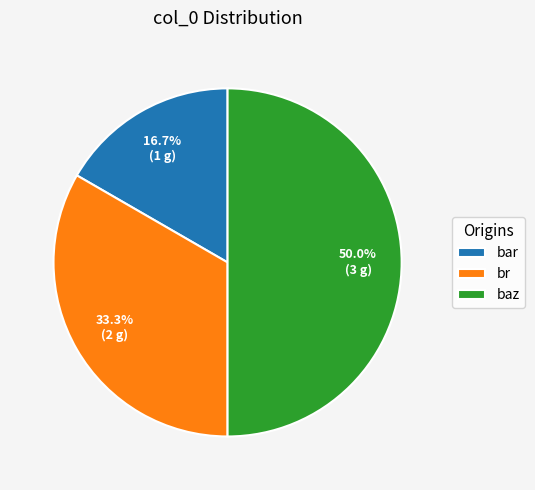

Is it true that baz is 36% of the pie?

False